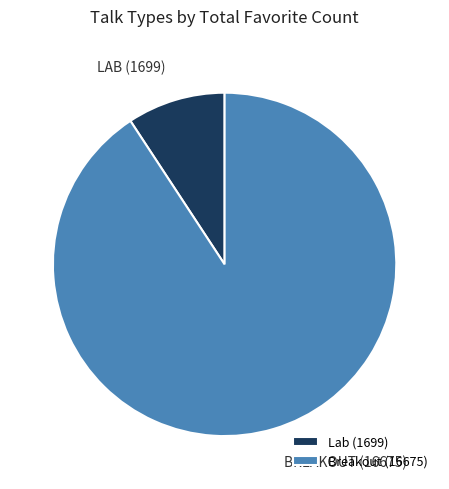

How many slices are in this pie chart?

2